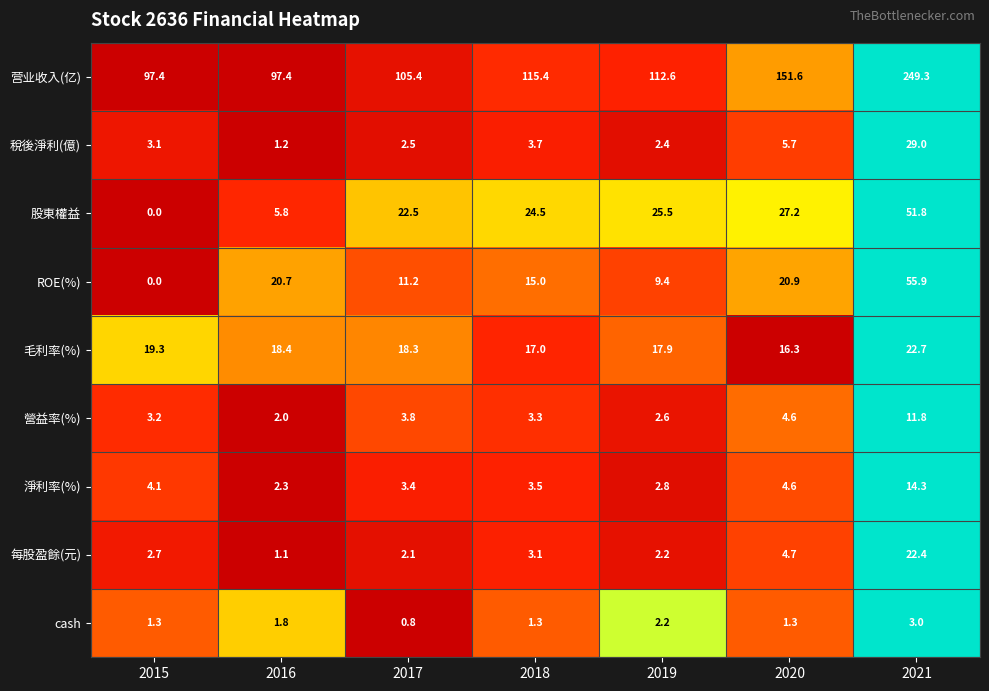

What is the minimum value for 毛利率(%)?

16.3